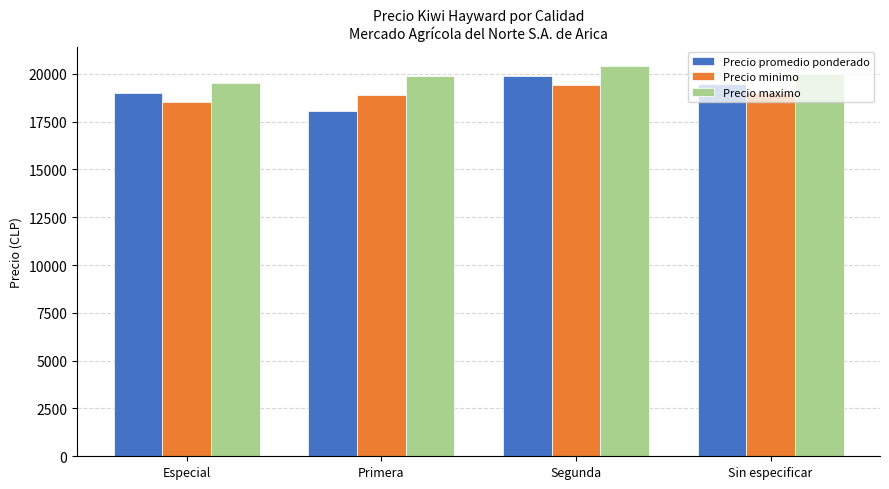

At Segunda, list the series in order from smallest to largest.

Precio minimo, Precio promedio ponderado, Precio maximo